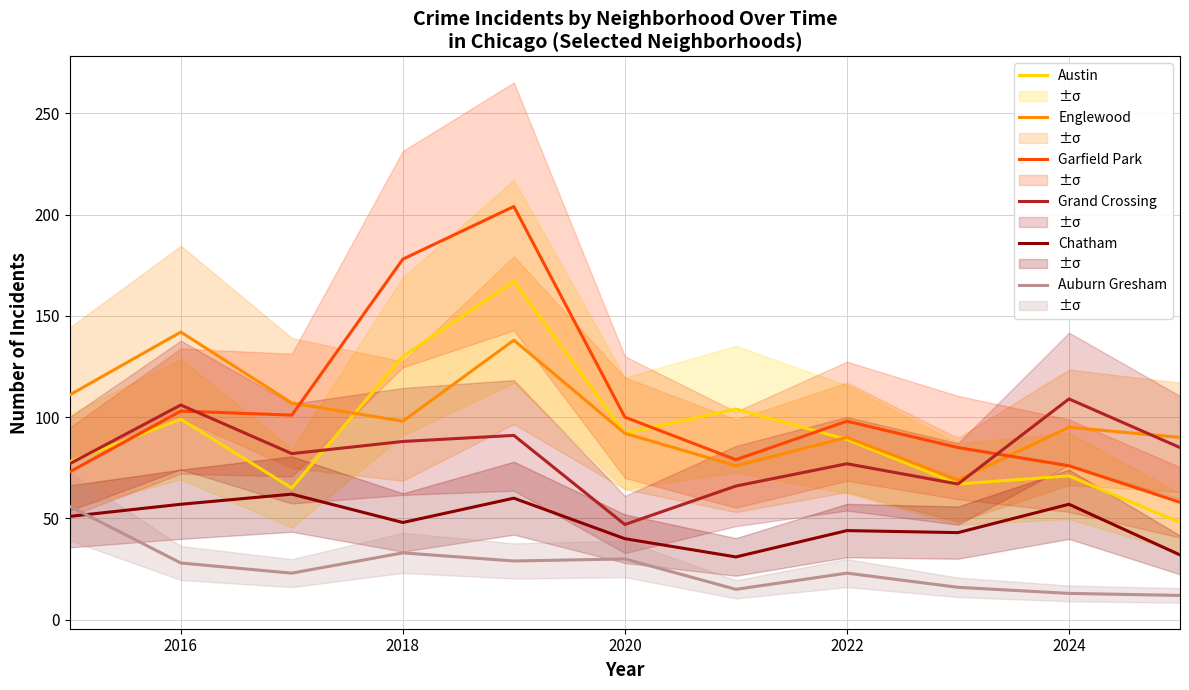

Is it true that Garfield Park equals 103 at 2016?

True